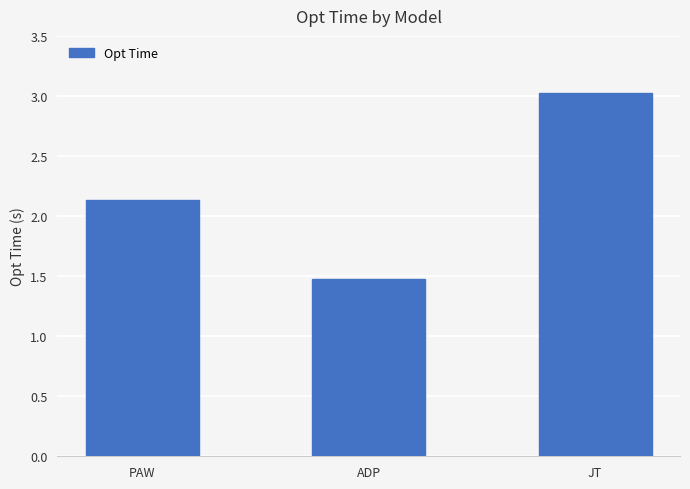

How many data points are less than 2?

1